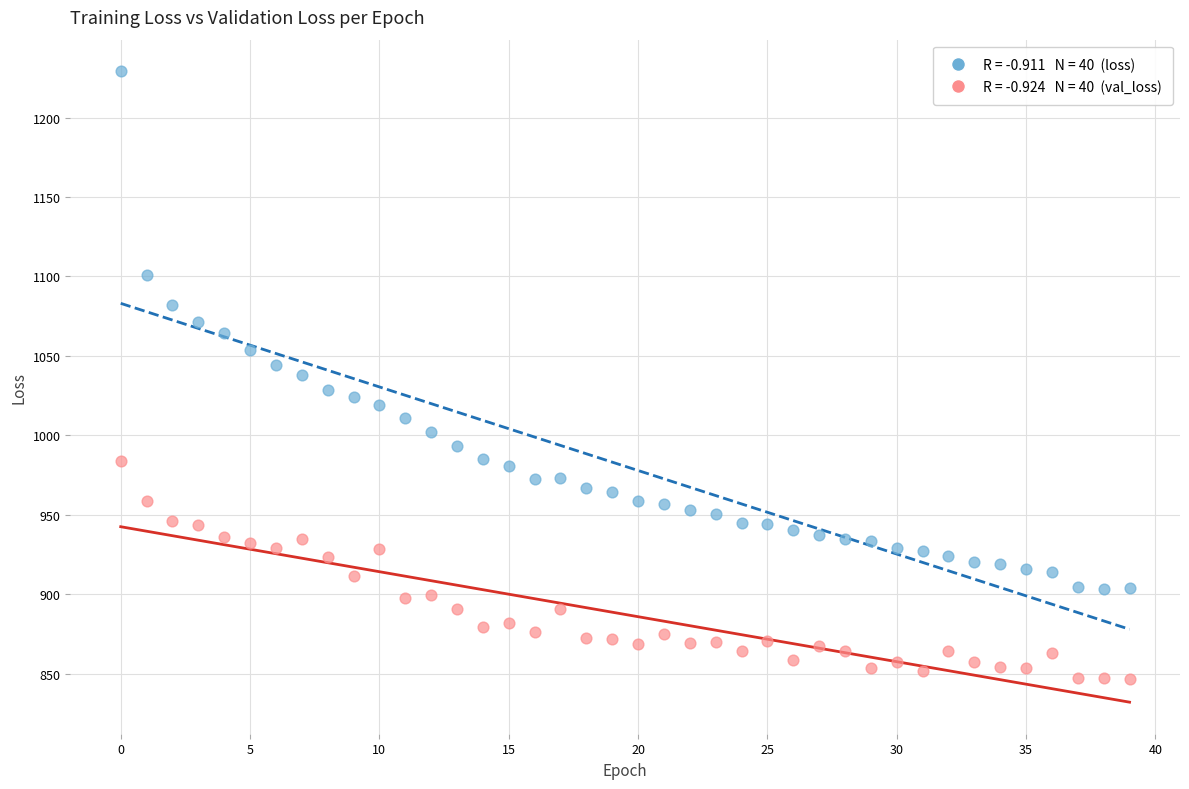

Across all data points, what is the range of Y values (max minus min)?

382.7